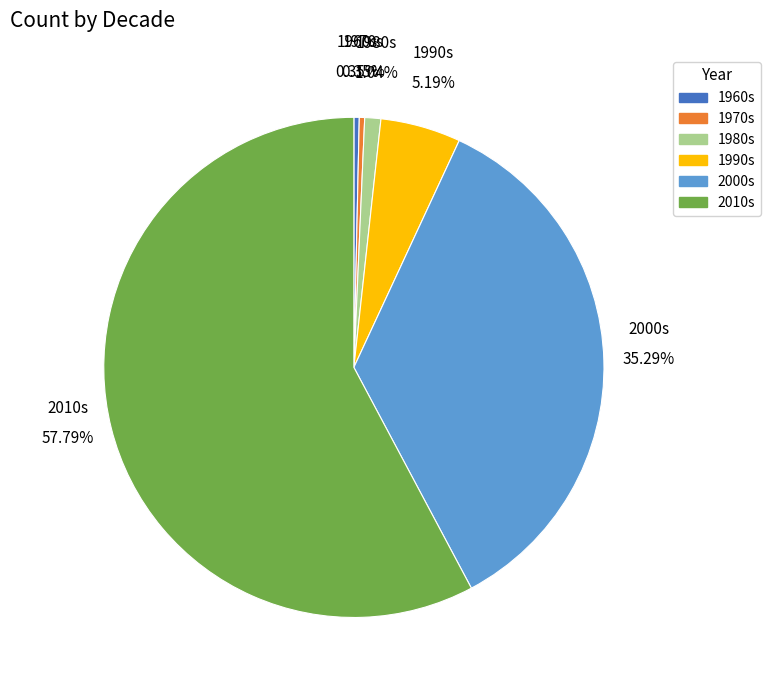

Count the number of slices in the pie.

6